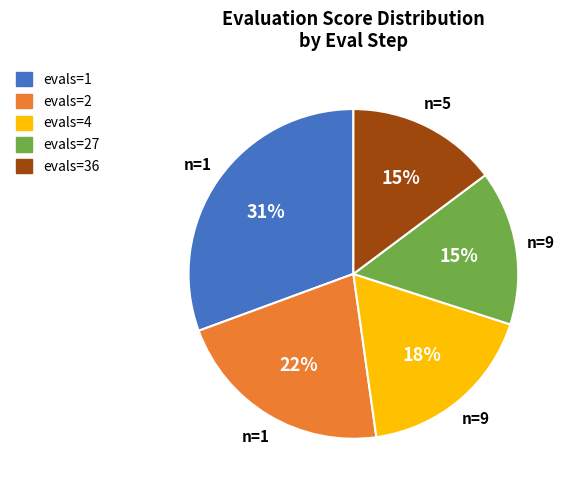

What is the largest slice in the pie chart?

evals=1